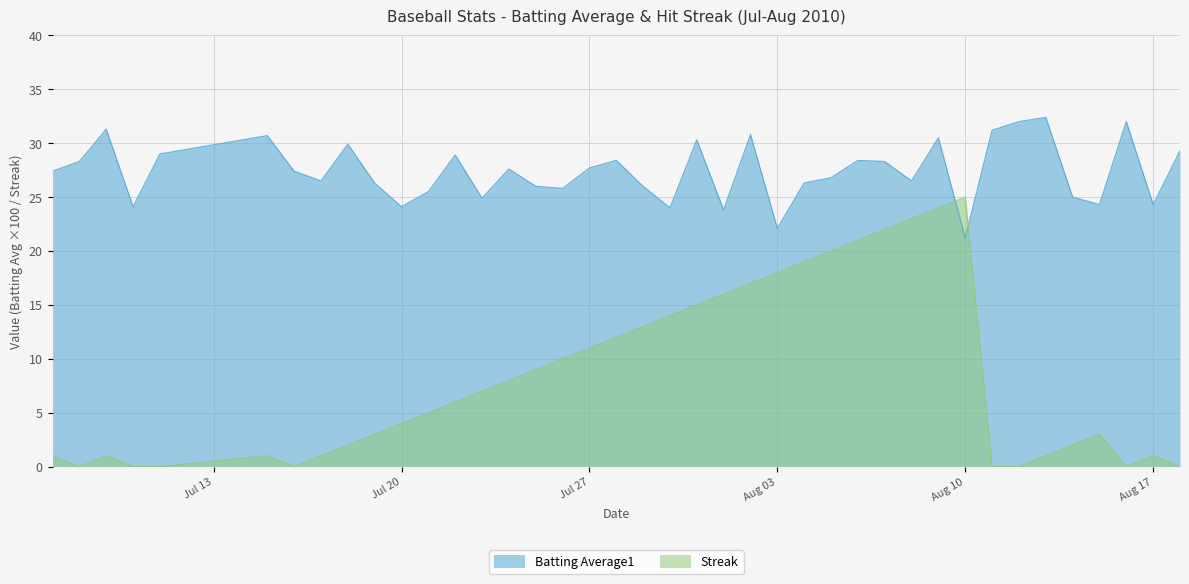

True or false: Batting Average1 and Streak intersect in this chart.

True